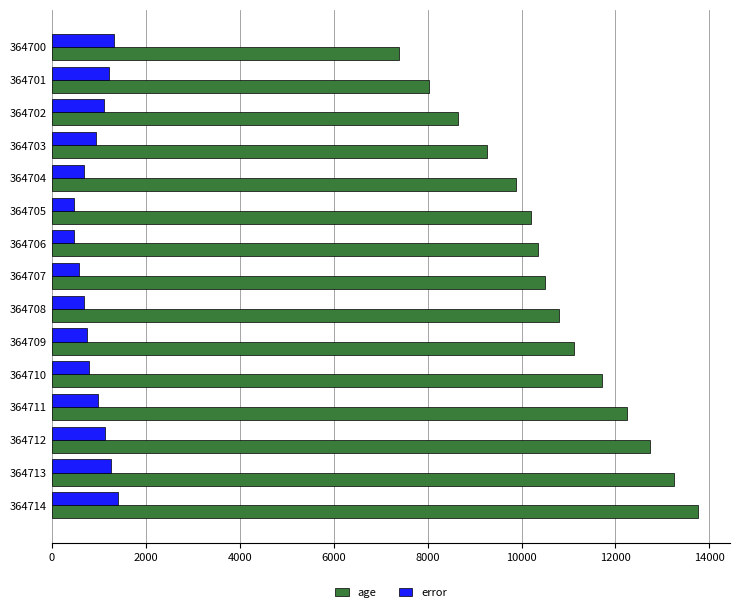

At how many categories does at least one series exceed 12018?

4